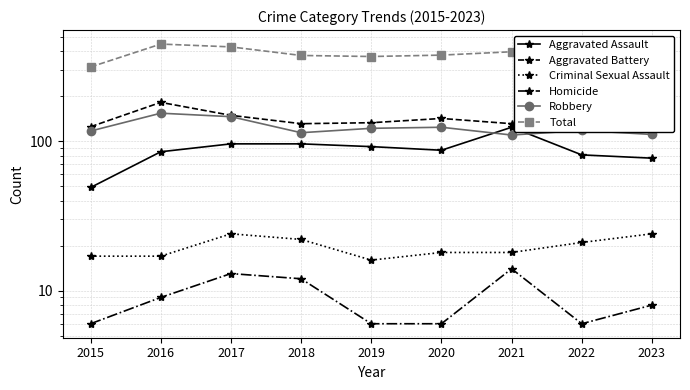

Reading left to right, extract all data points from this chart.

Aggravated Assault: 2015=49	2016=85	2017=96	2018=96	2019=92	2020=87	2021=124	2022=81	2023=77
Aggravated Battery: 2015=125	2016=182	2017=149	2018=131	2019=133	2020=142	2021=131	2022=125	2023=144
Criminal Sexual Assault: 2015=17	2016=17	2017=24	2018=22	2019=16	2020=18	2021=18	2022=21	2023=24
Homicide: 2015=6	2016=9	2017=13	2018=12	2019=6	2020=6	2021=14	2022=6	2023=8
Robbery: 2015=117	2016=154	2017=146	2018=114	2019=122	2020=124	2021=110	2022=118	2023=111
Total: 2015=314	2016=447	2017=428	2018=375	2019=369	2020=377	2021=397	2022=351	2023=364